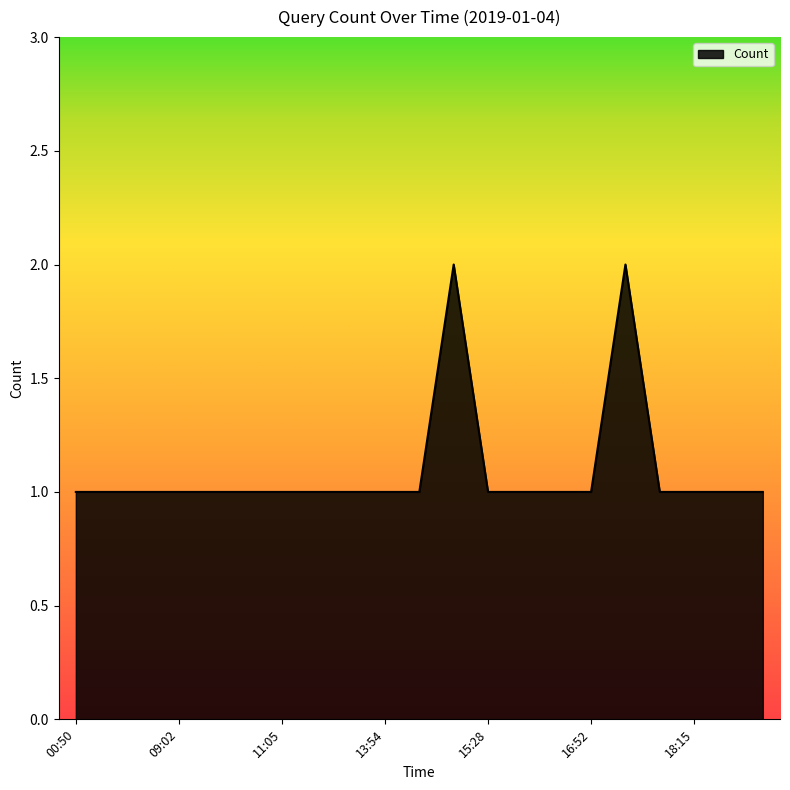

How many lines are shown in the chart?

1